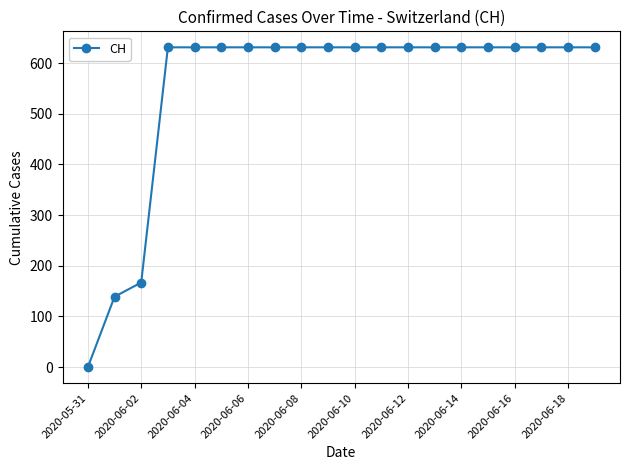

What is the sum of all values?

11033